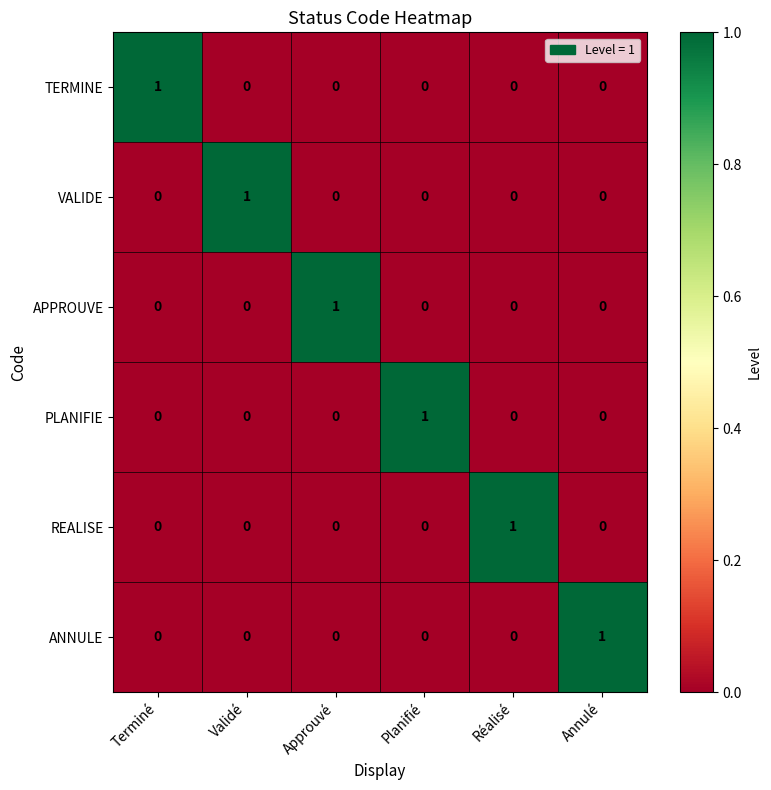

Is it true that PLANIFIE equals 1 at Réalisé?

False